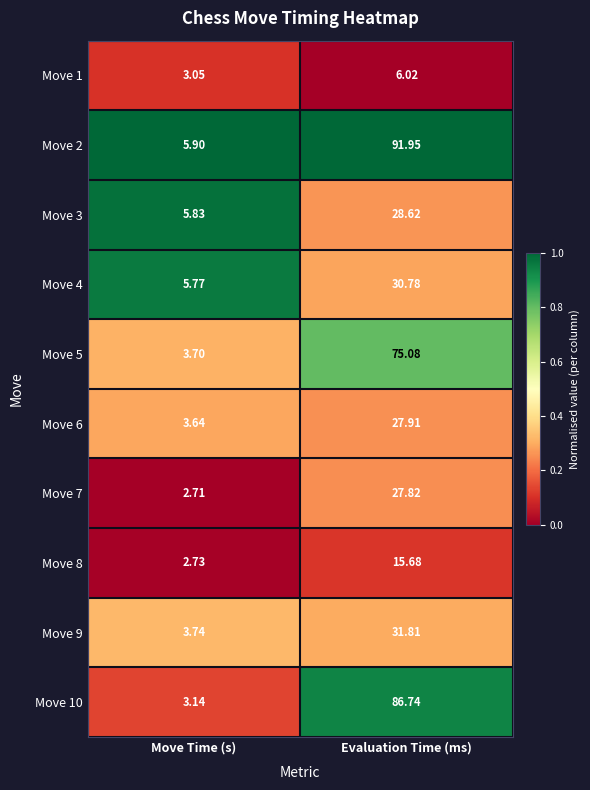

Which category has the lowest value in the Move 1 series?

Move Time (s)